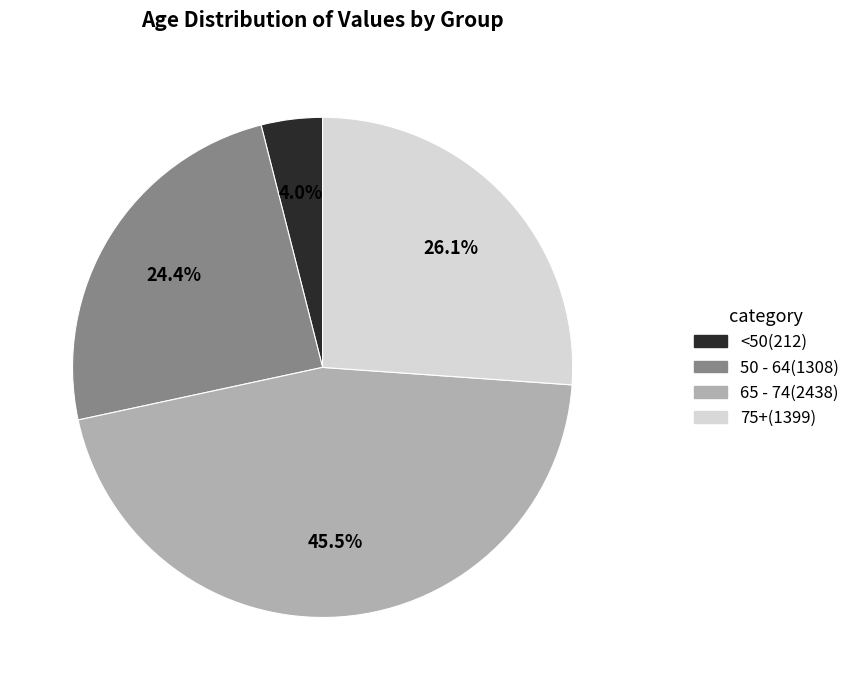

Is there any slice that represents more than half of the pie?

No